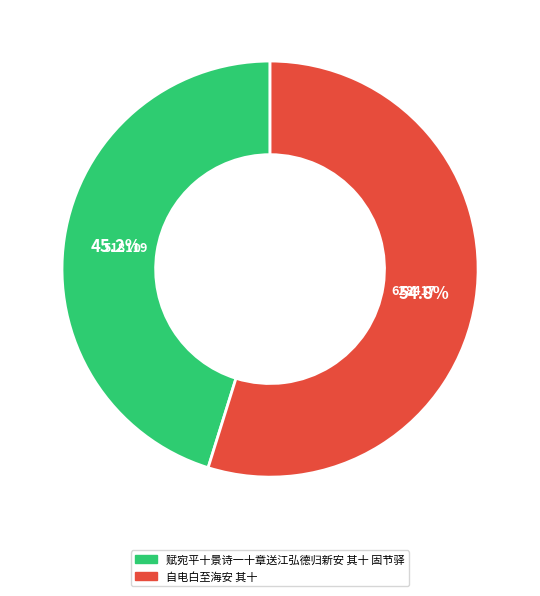

What is the ratio of the value at 赋宛平十景诗一十章送江弘德归新安 其十 固节驿 to the value at 自电白至海安 其十?

0.8